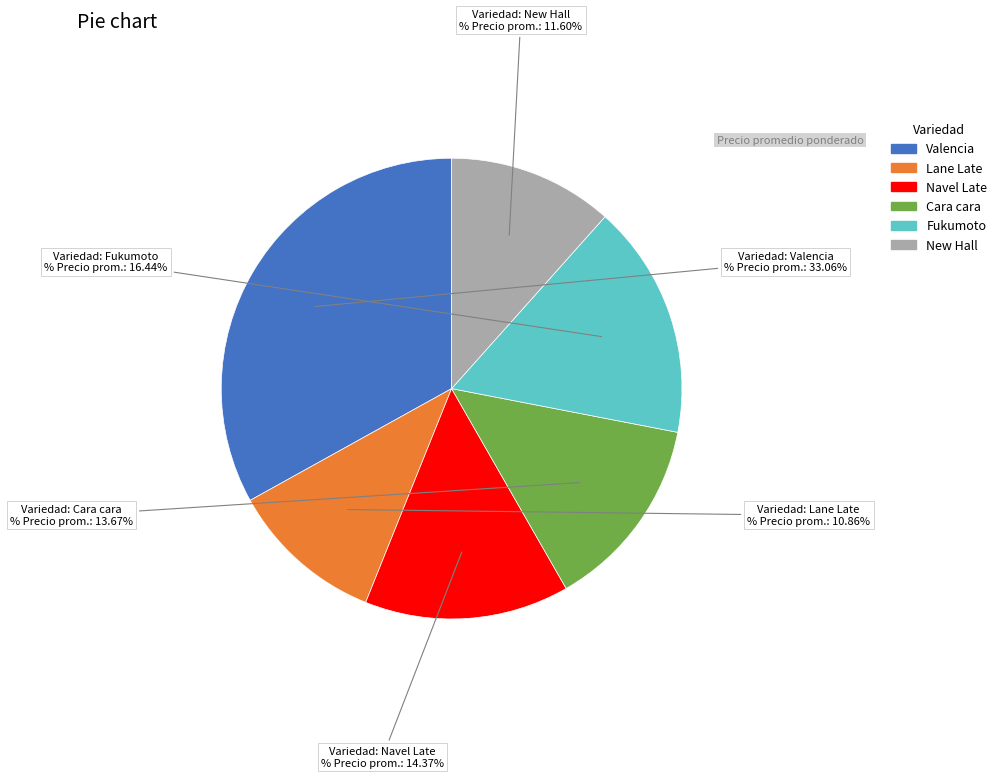

Which slice is the smallest?

Lane Late